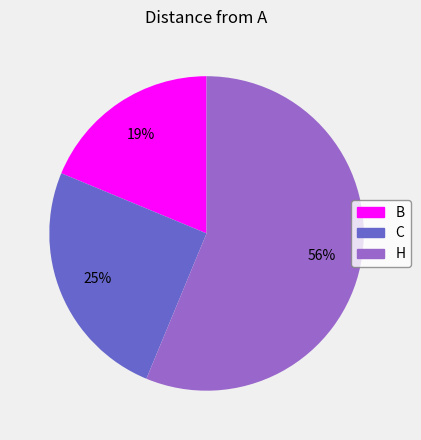

To the nearest percent, what percentage of the pie is C?

25%